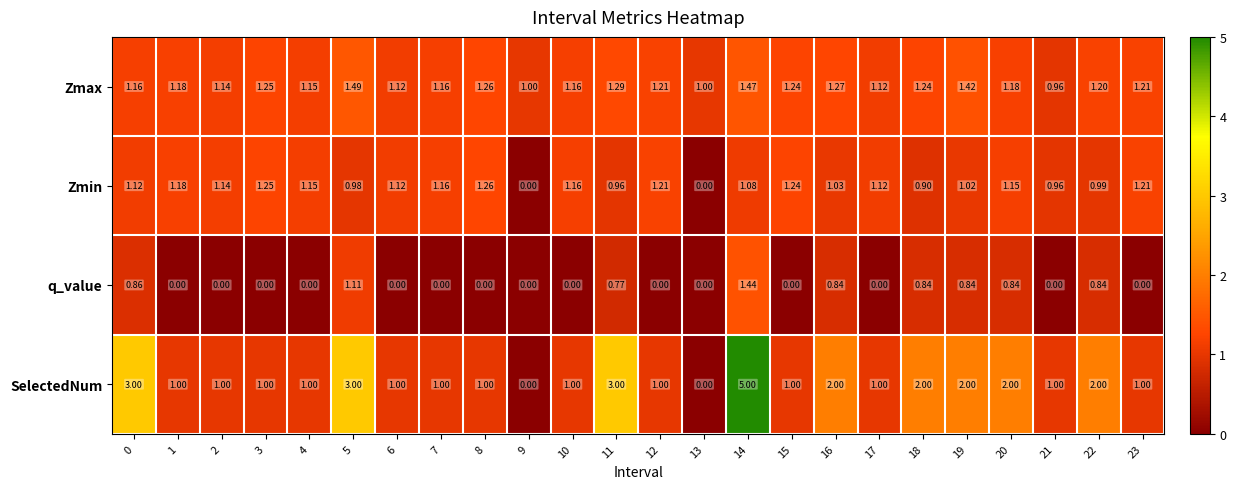

At which category is the sum across all series the highest?

14